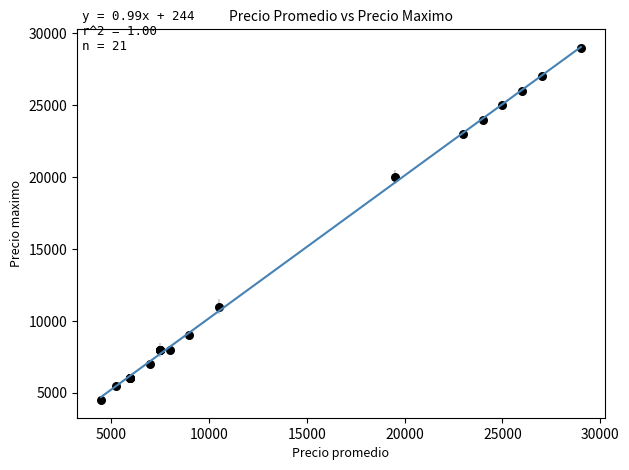

What Y value in the scatter plot is closest to 16750?

20000